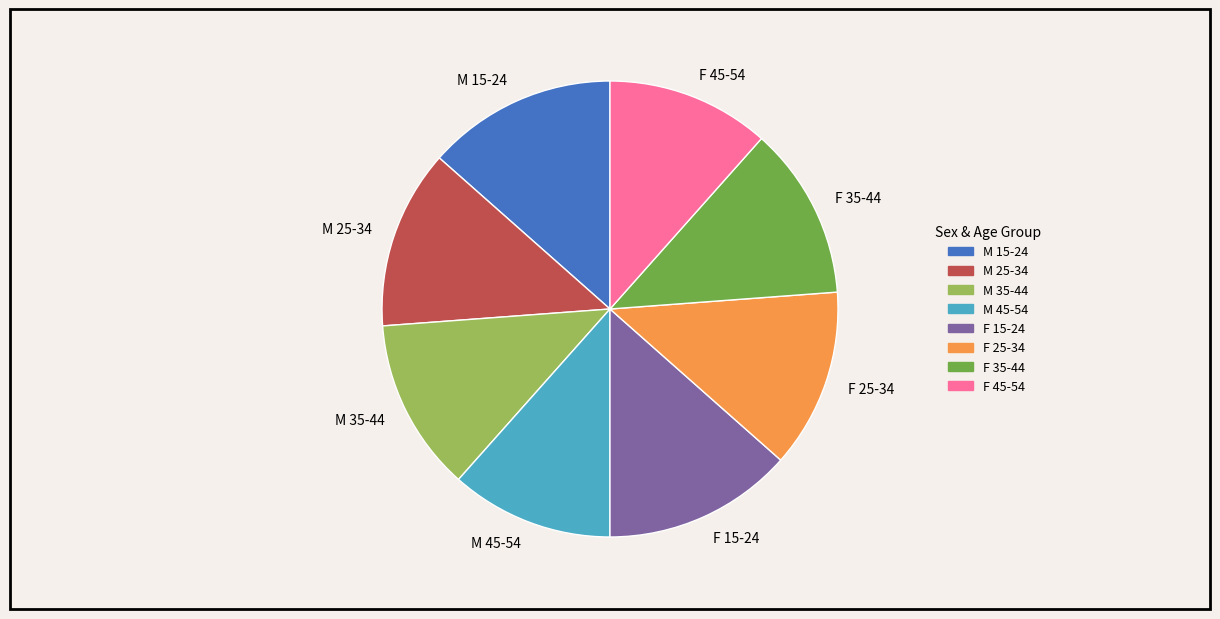

How many segments does this pie chart have?

8